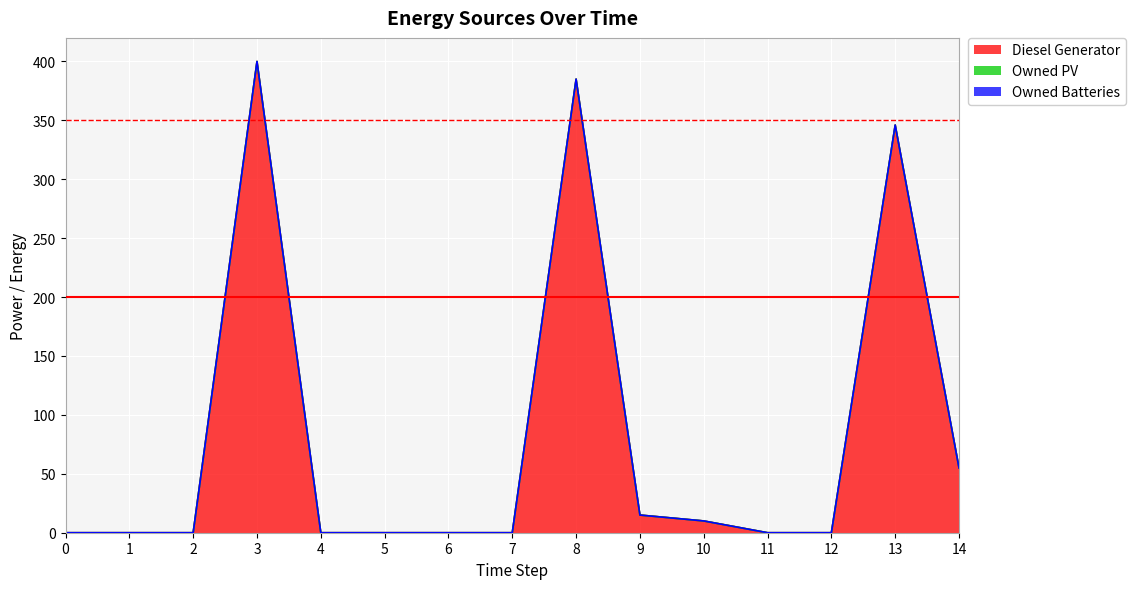

Which series has the largest range (max minus min)?

Diesel Generator